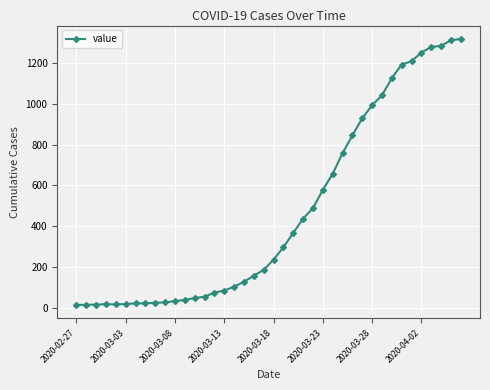

Does the chart have visible grid lines?

Yes